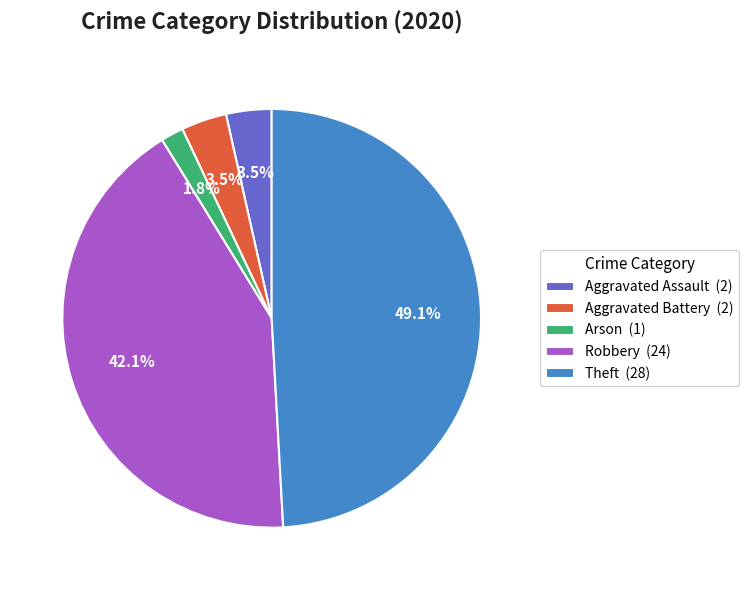

Which category has the smallest portion of the pie?

Arson